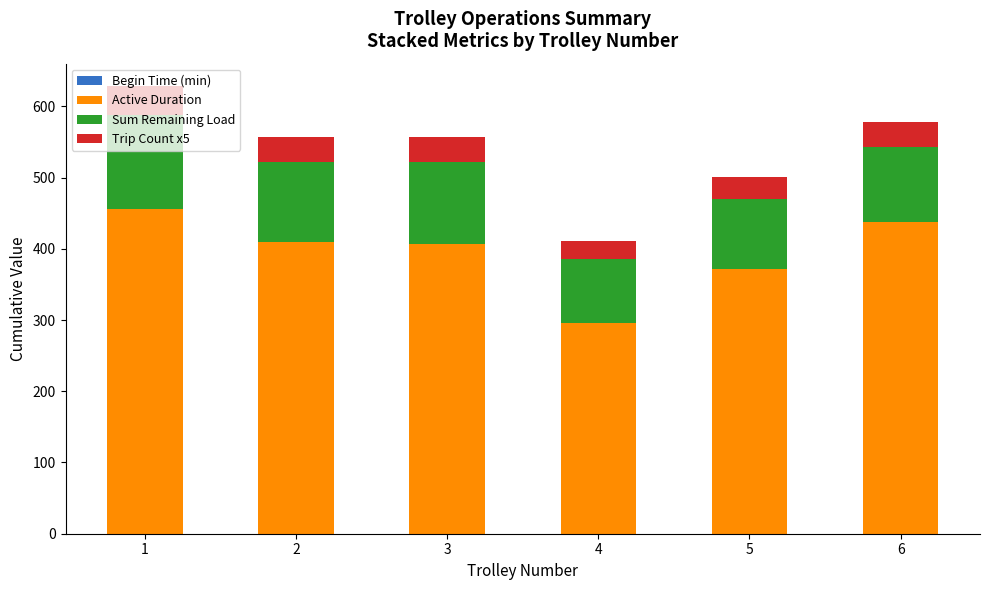

The value of Active Duration at 1 is 282.4. True or false?

False